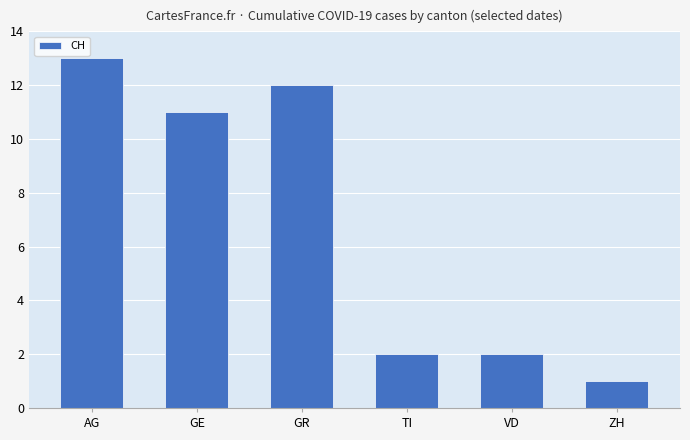

Does the chart contain any negative values?

No